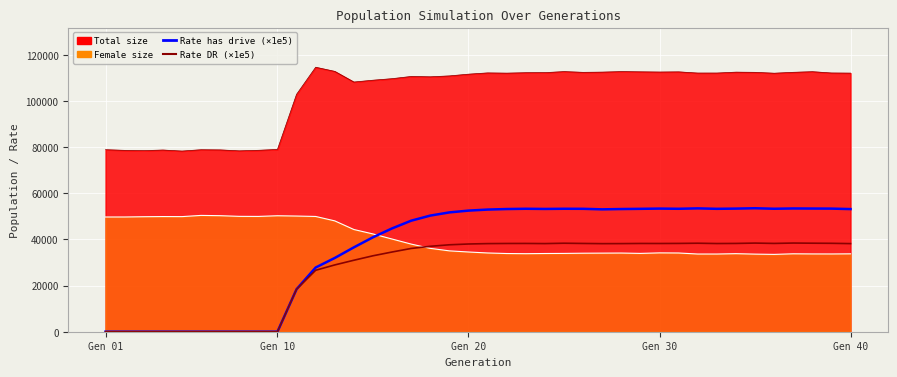

What is the sum of all Rate has drive (×1e5) values?

1468091.7